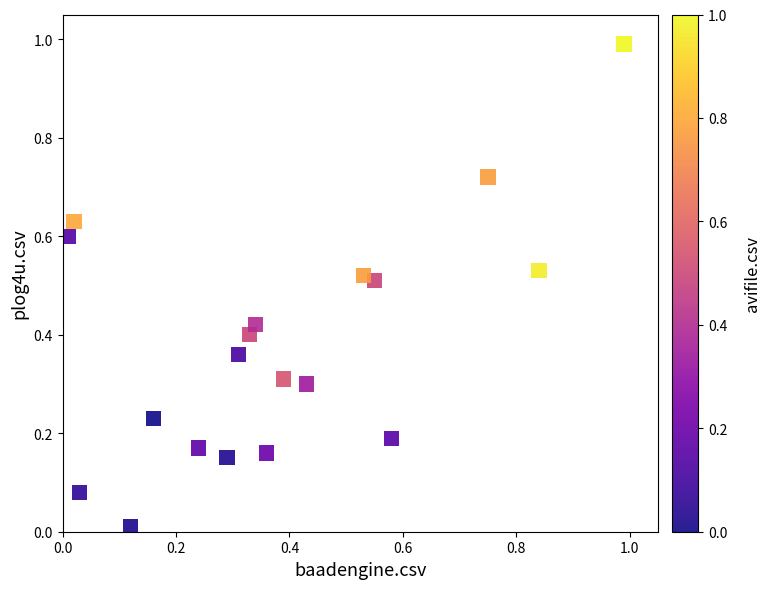

What is the range of X values (max minus min)?

1.0